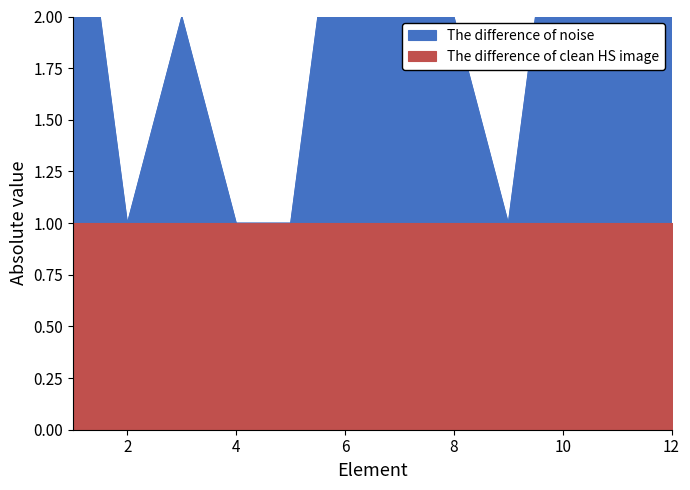

How many interior local valleys (lower than both neighbors) does the data have?

2